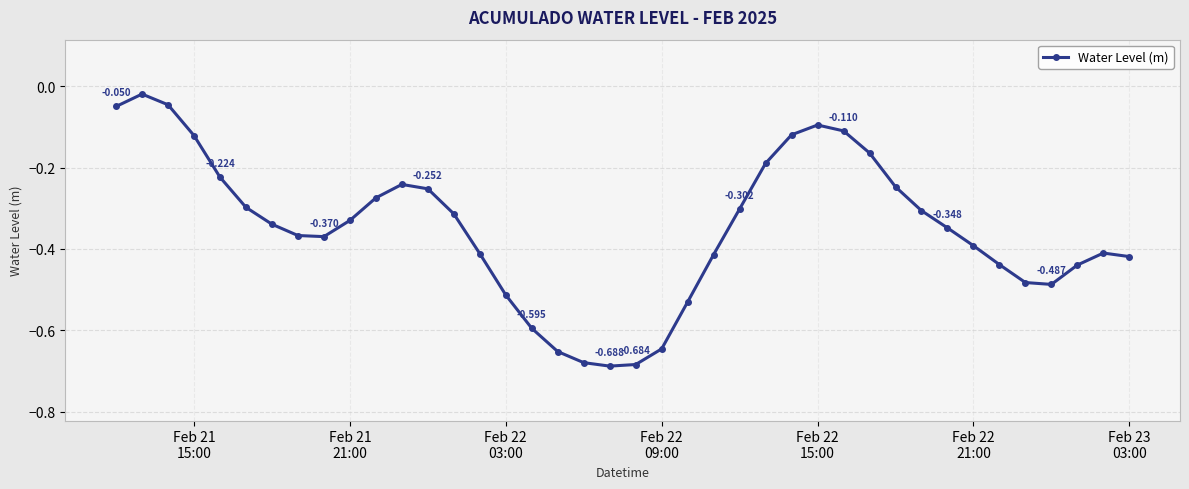

True or false: there are more than 2 points higher than both neighbors.

True